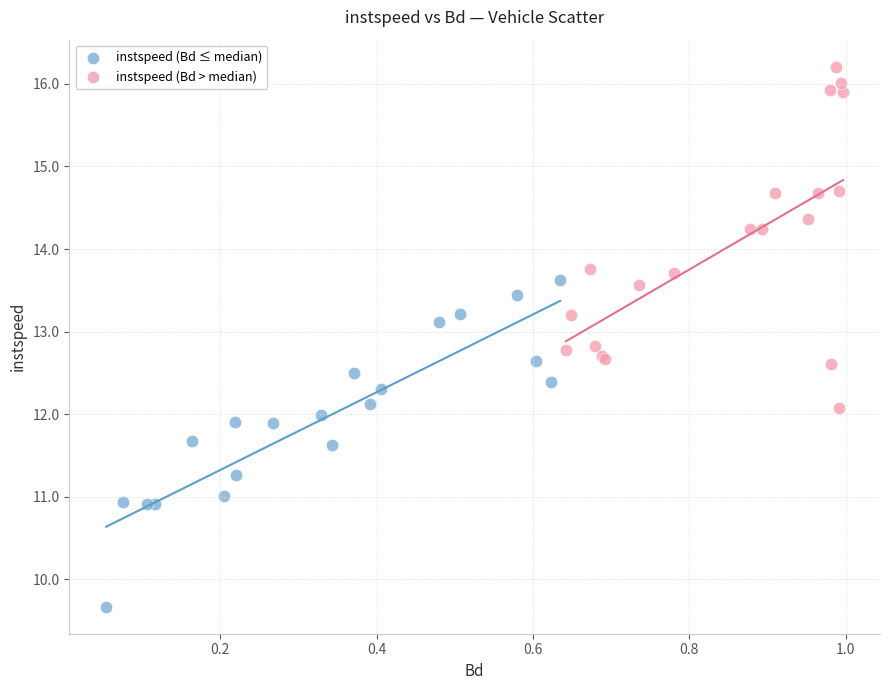

What are all the series names shown in the legend?

instspeed (Bd ≤ median), instspeed (Bd > median)